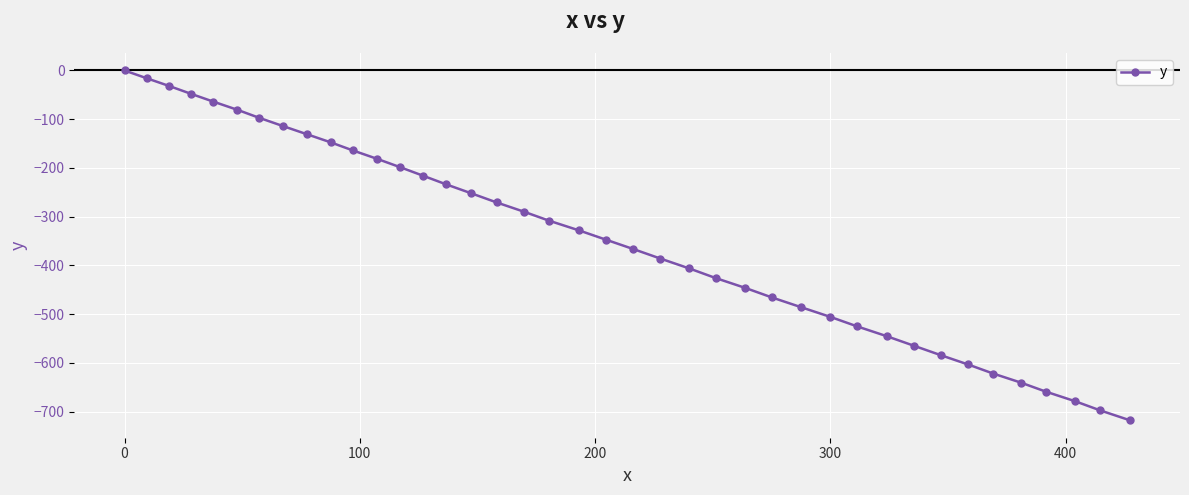

What is the value of the 17th point from the left?

-270.7